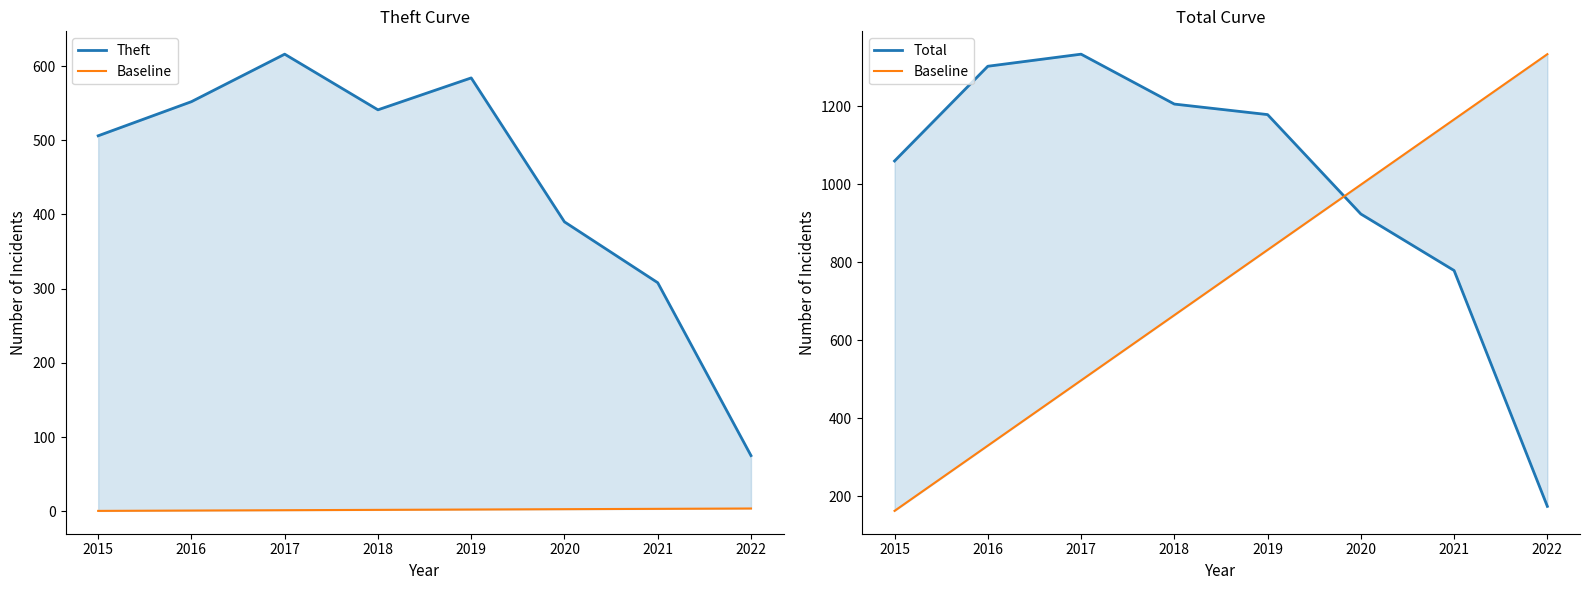

True or false: Baseline and Theft intersect in this chart.

True